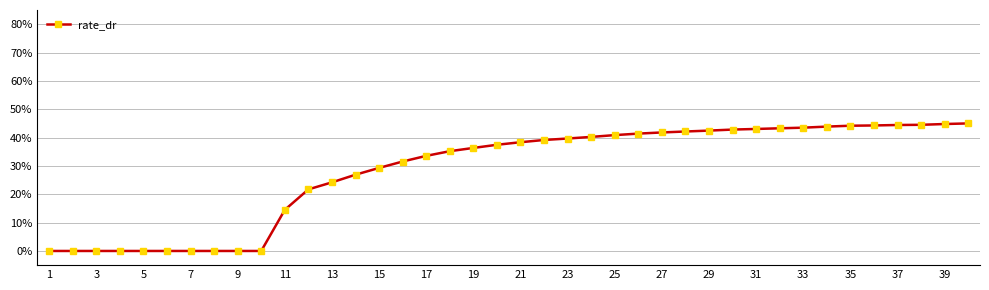

Is this an area chart (filled region under the line)?

No